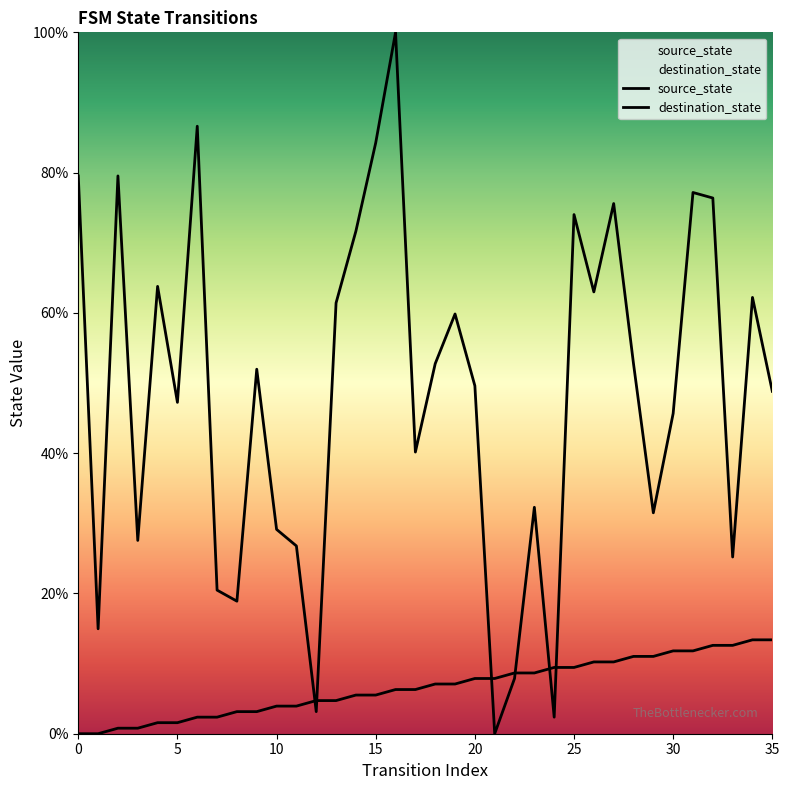

List the series in order of their peak value, highest first.

destination_state, source_state